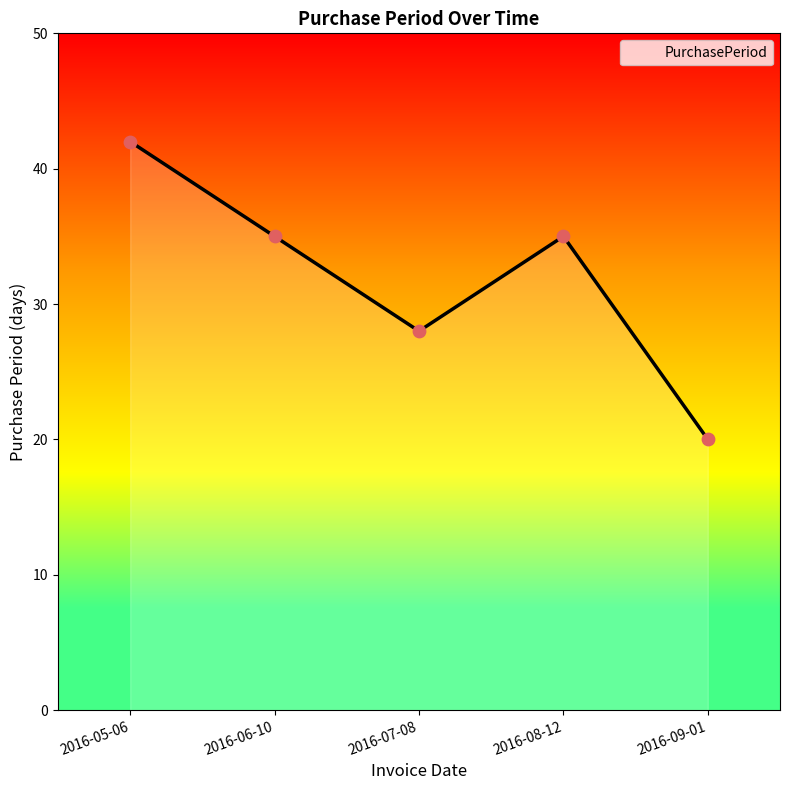

Which has a higher value, 2016-08-12 or 2016-05-06?

2016-05-06